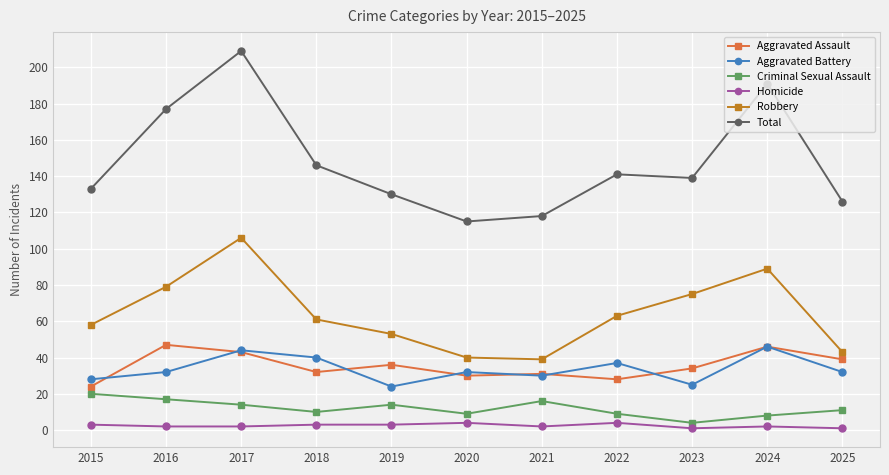

At which category is the sum across all series the highest?

2017